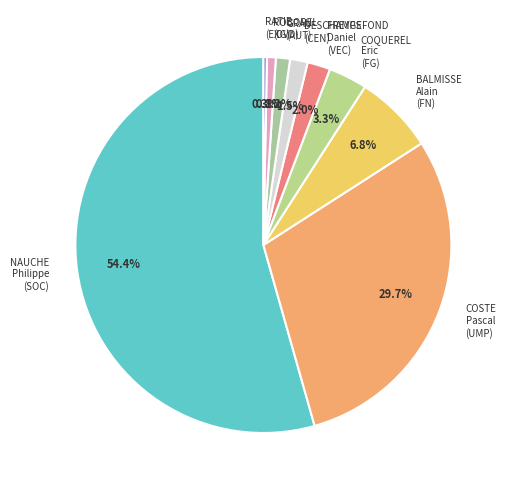

Which slice is the largest?

NAUCHE Philippe (SOC)